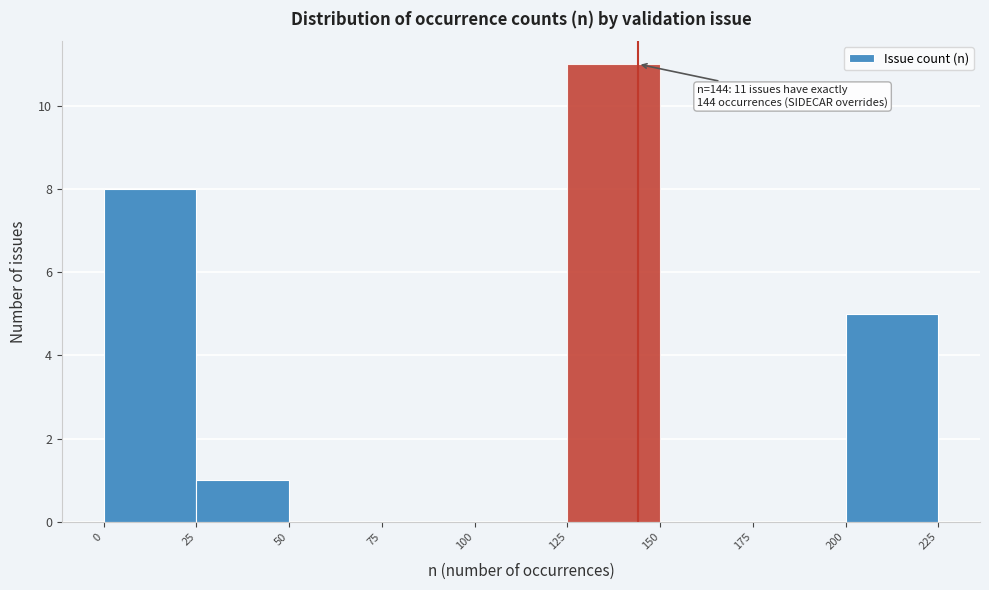

Which range on the x-axis has the tallest bar?

125 to 150